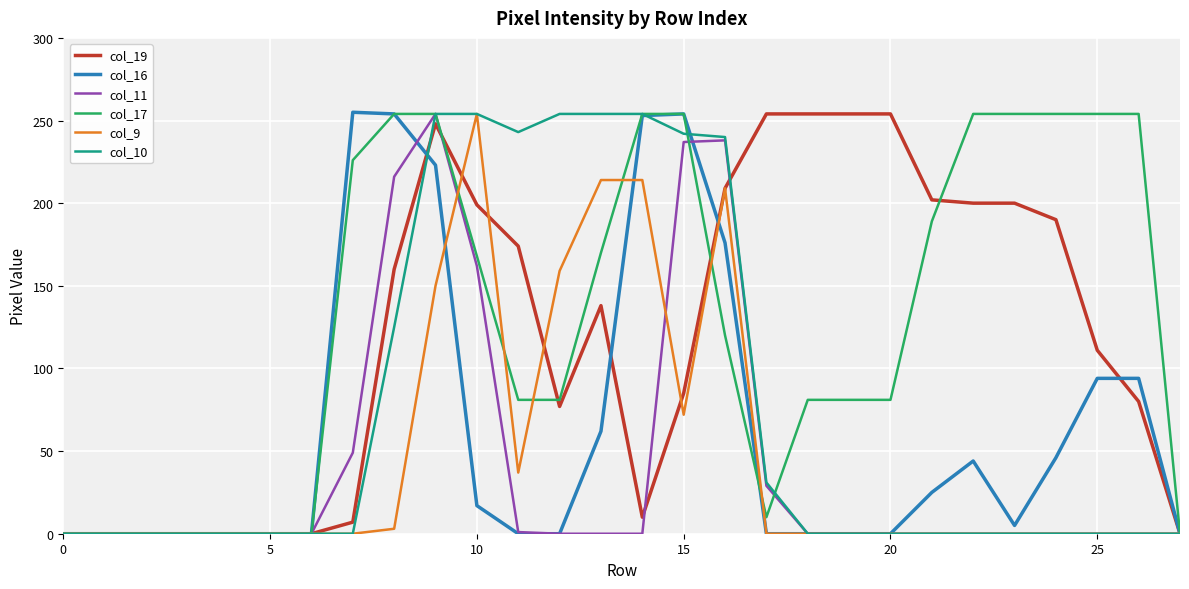

What is the greatest value displayed?

255